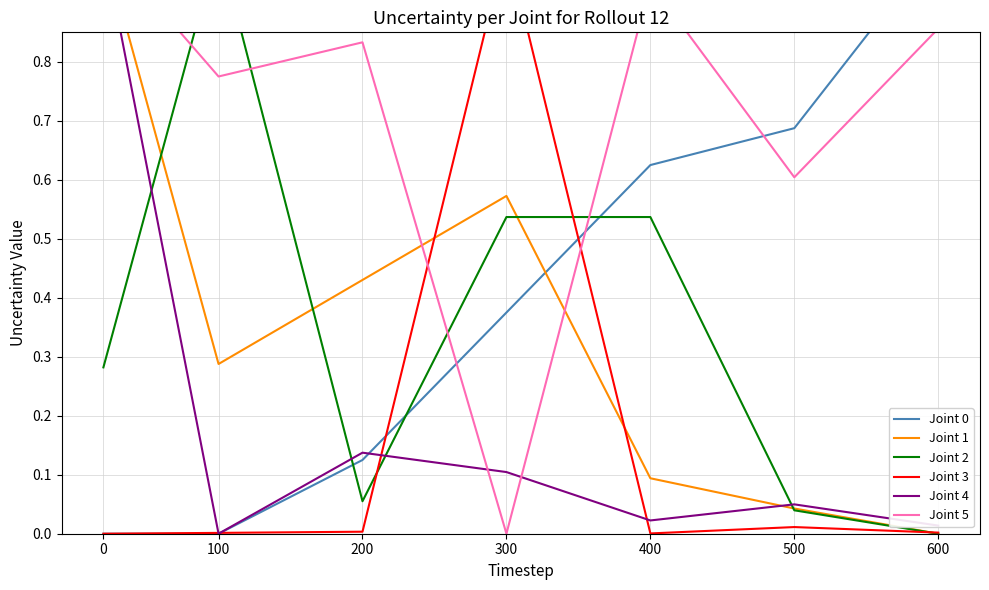

Which label corresponds to the largest value in the chart?

600